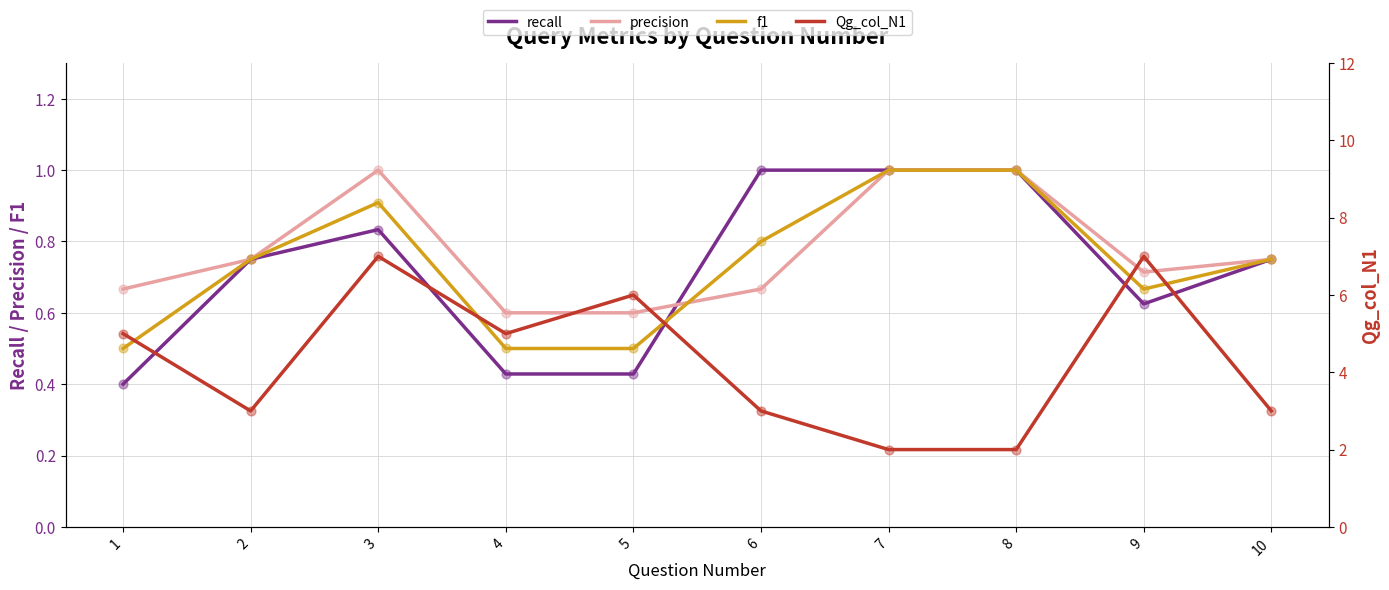

What are all the series names shown in the legend?

recall, precision, f1, Qg_col_N1